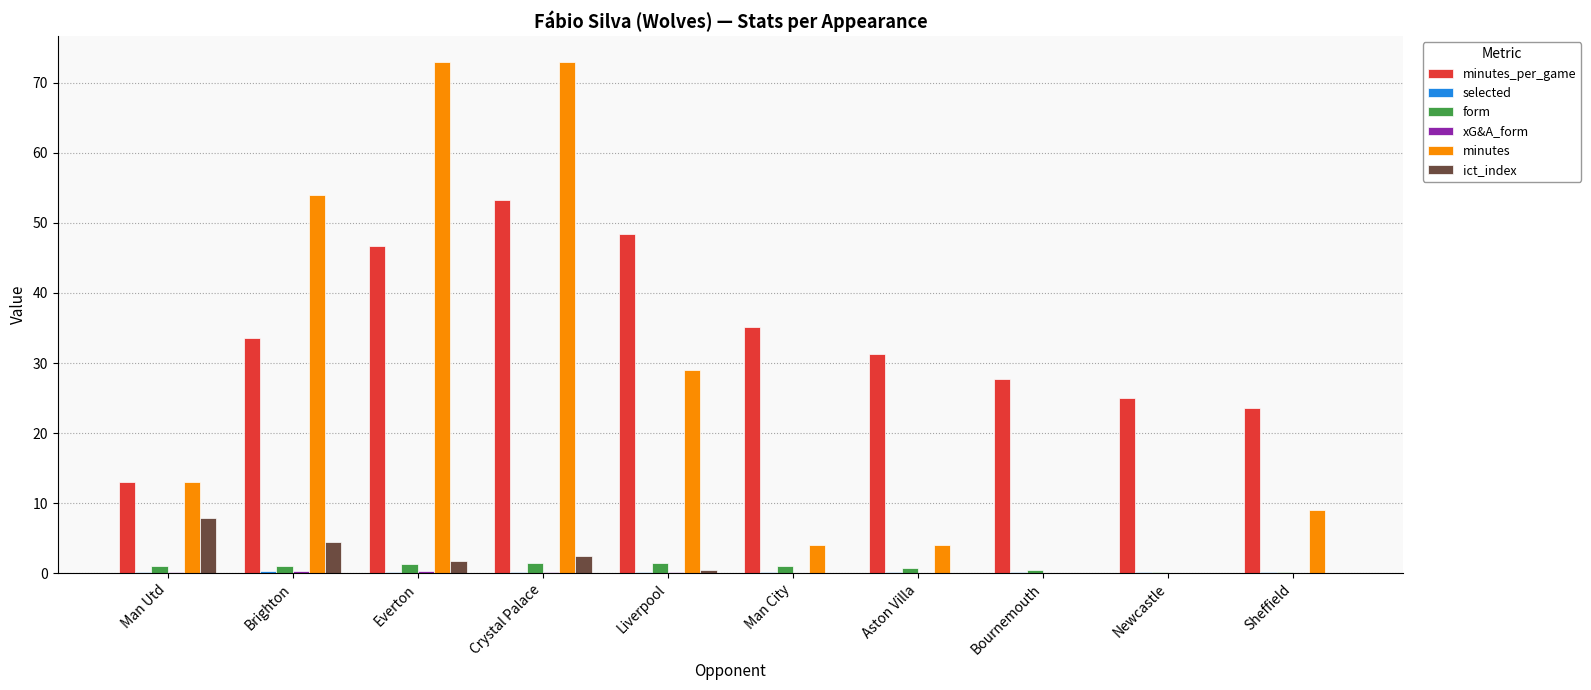

Between Man Utd and Liverpool, which series saw the biggest shift?

minutes_per_game